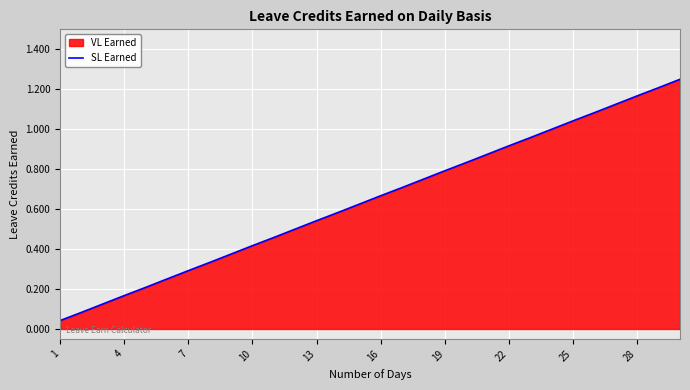

Does the chart display data point markers on the line(s)?

No